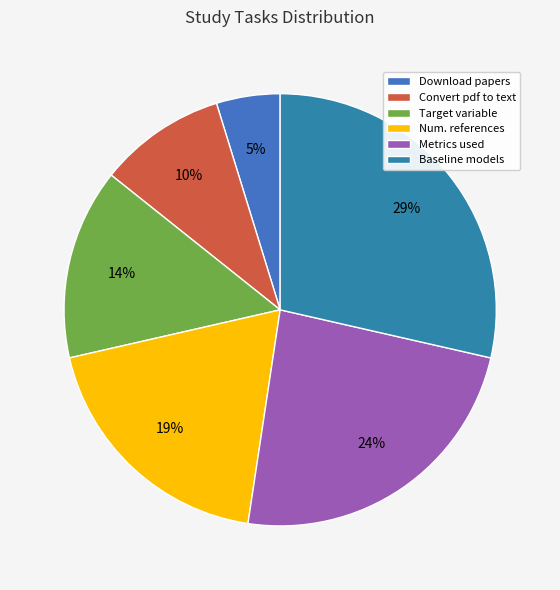

How many slices are in this pie chart?

6